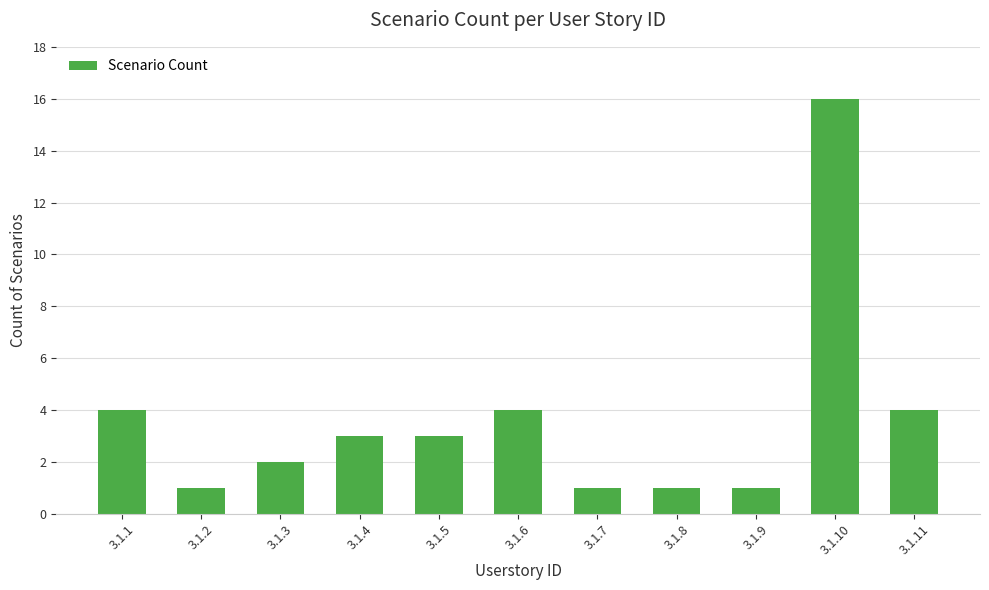

The chart shows a value of 2 at 3.1.5. True or false?

False